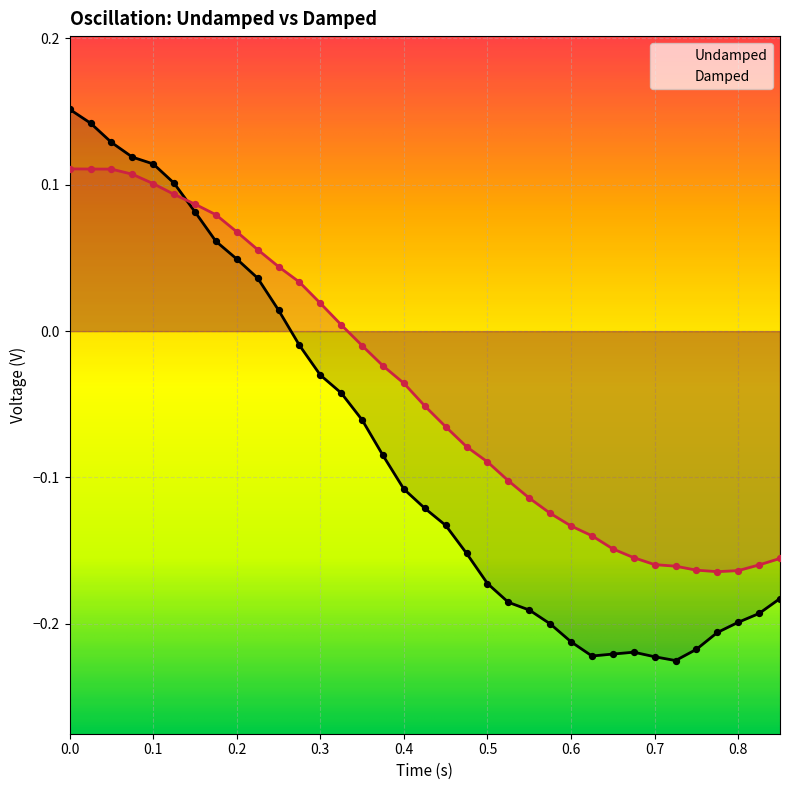

What are all the series names shown in the legend?

Undamped, Damped